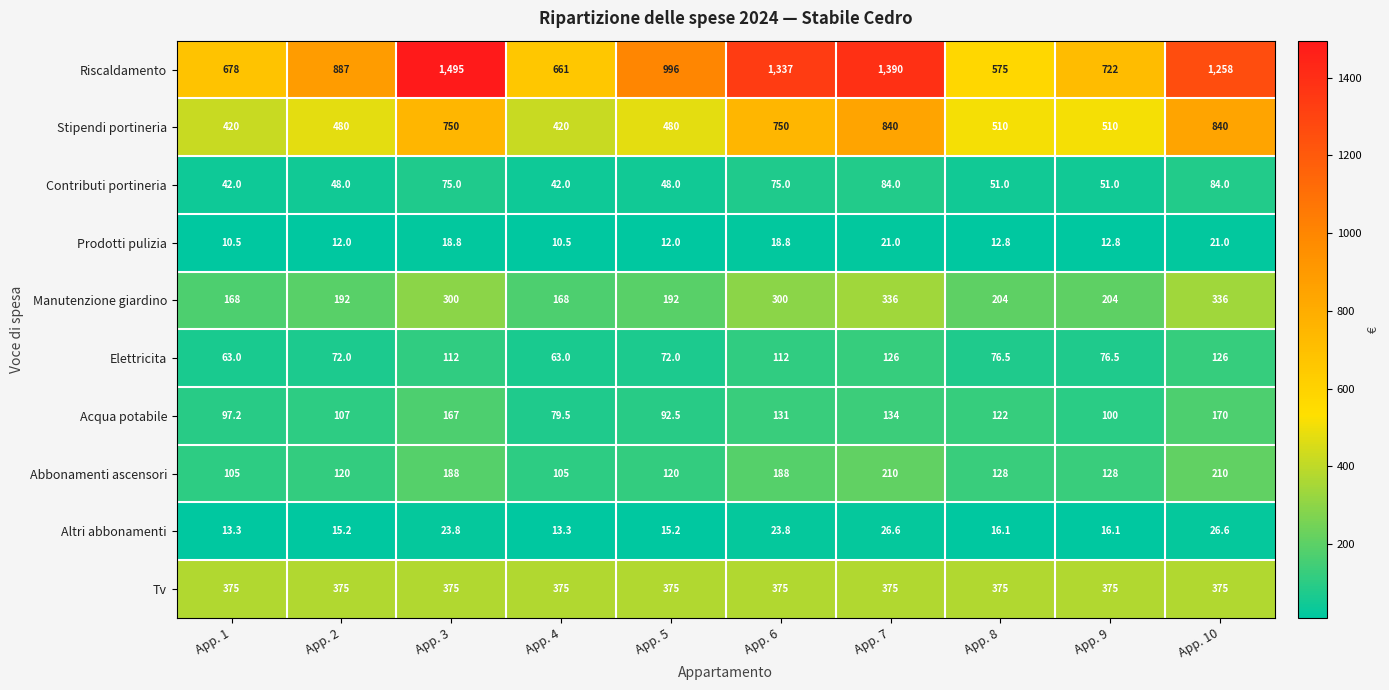

What is the total value across all series at App. 8?

2070.4